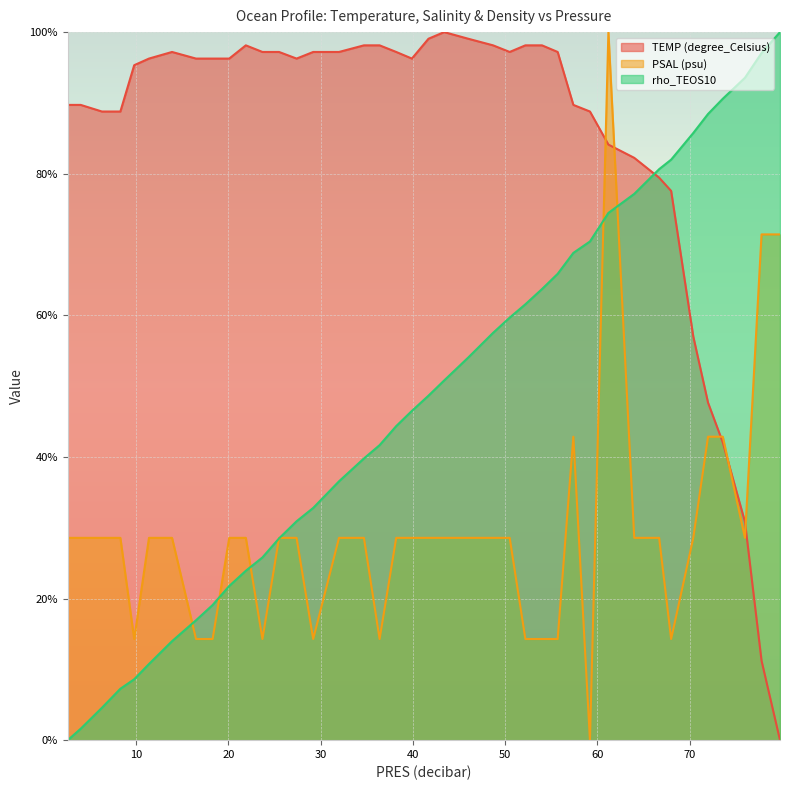

At which category does TEMP (degree_Celsius) reach its first local valley?

27.4